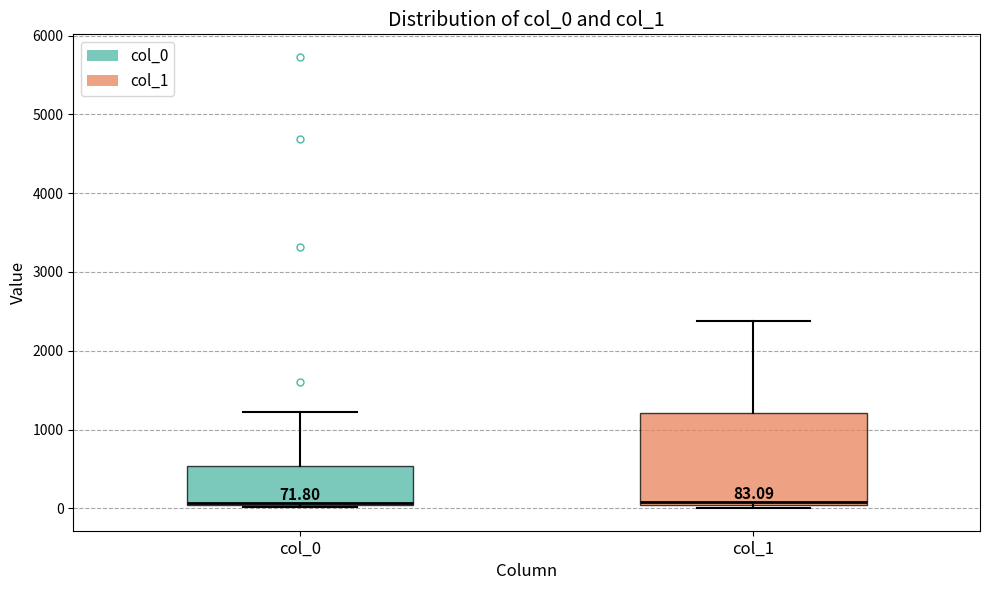

Which box is the tallest, from its lower edge to its upper edge?

col_1